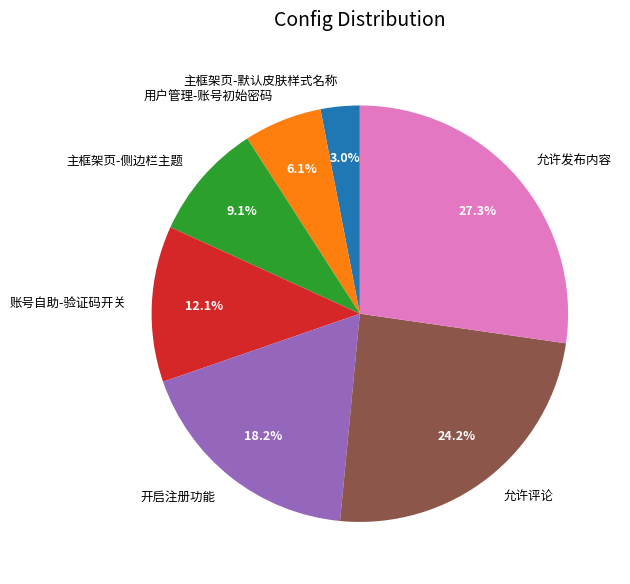

Rank the categories by value from highest to lowest.

允许发布内容, 允许评论, 开启注册功能, 账号自助-验证码开关, 主框架页-侧边栏主题, 用户管理-账号初始密码, 主框架页-默认皮肤样式名称